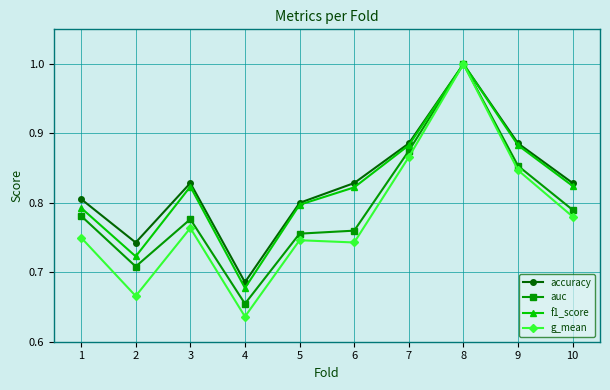

Where is the first local maximum for auc?

3